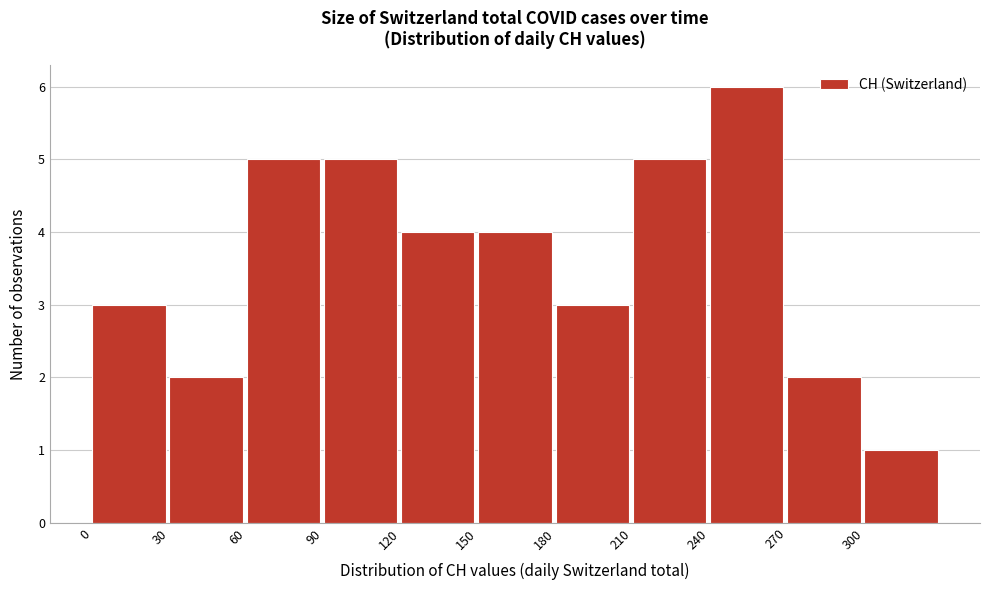

What is the height of the bar covering 90 to 120 on the x-axis? The values are not printed on the chart, so give them approximately, as read against the axis.

5